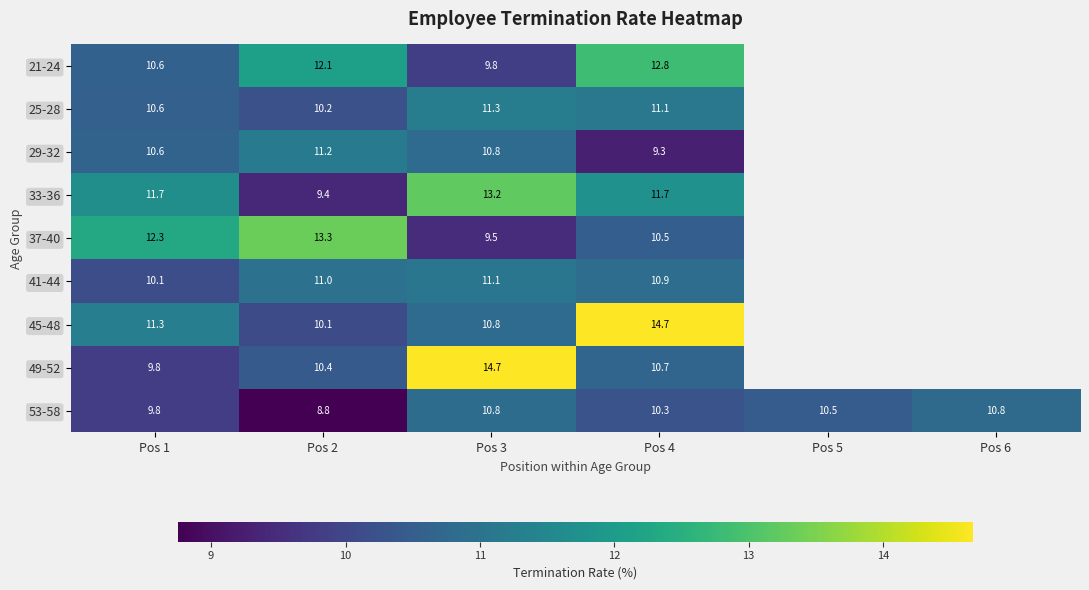

What is the total value across all series at Pos 3?

102.0